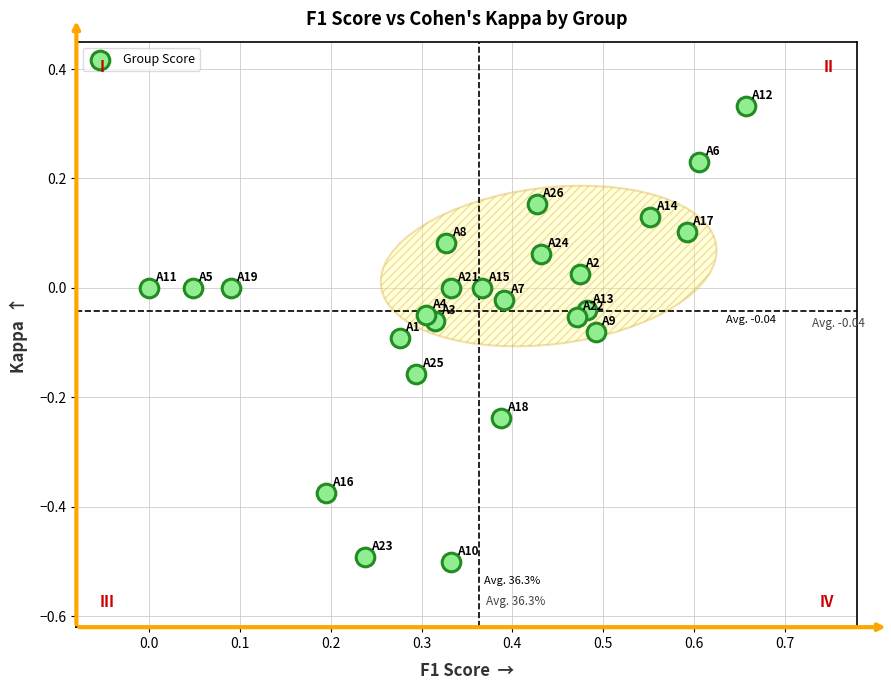

What is the range of X values (max minus min)?

0.7